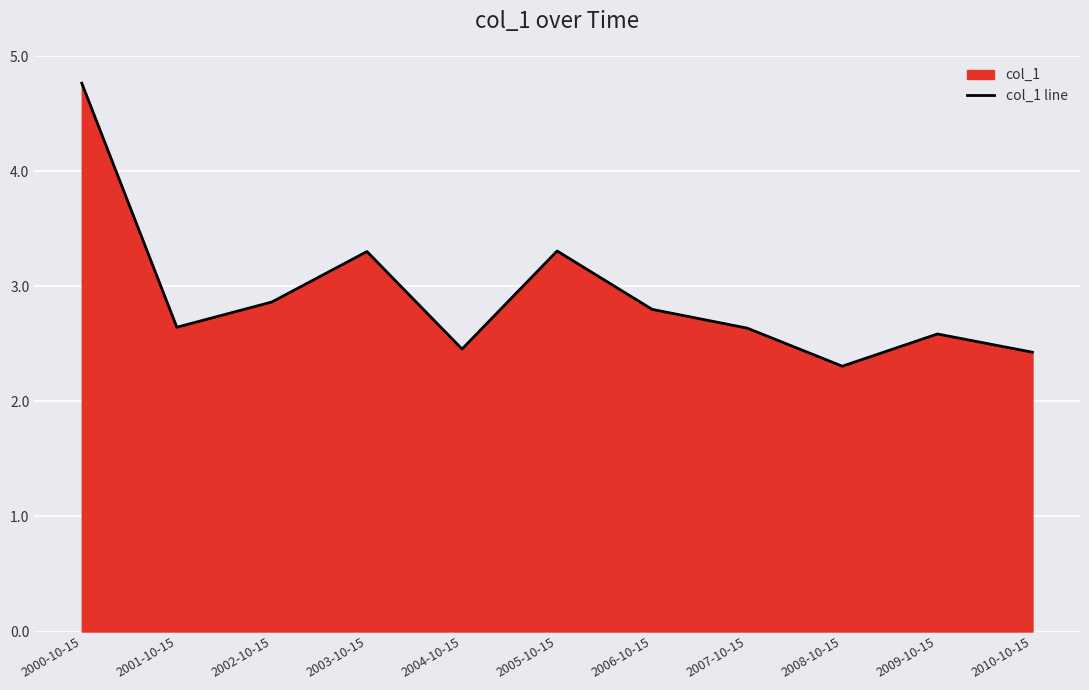

Reading left to right, list all the values displayed in this chart.

2000-10-15=4.8	2001-10-15=2.6	2002-10-15=2.9	2003-10-15=3.3	2004-10-15=2.5	2005-10-15=3.3	2006-10-15=2.8	2007-10-15=2.6	2008-10-15=2.3	2009-10-15=2.6	2010-10-15=2.4